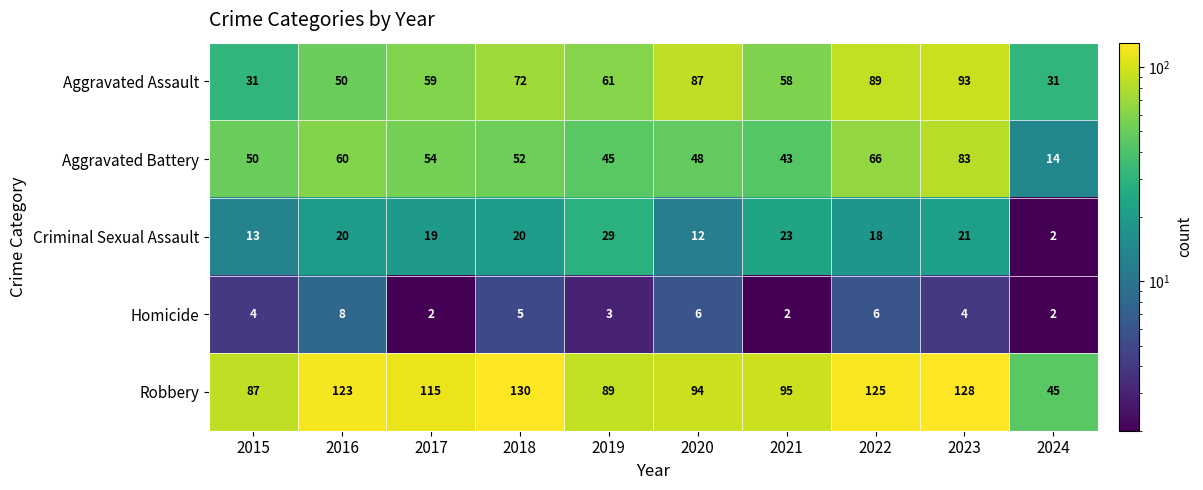

What is the maximum value for Aggravated Assault?

93